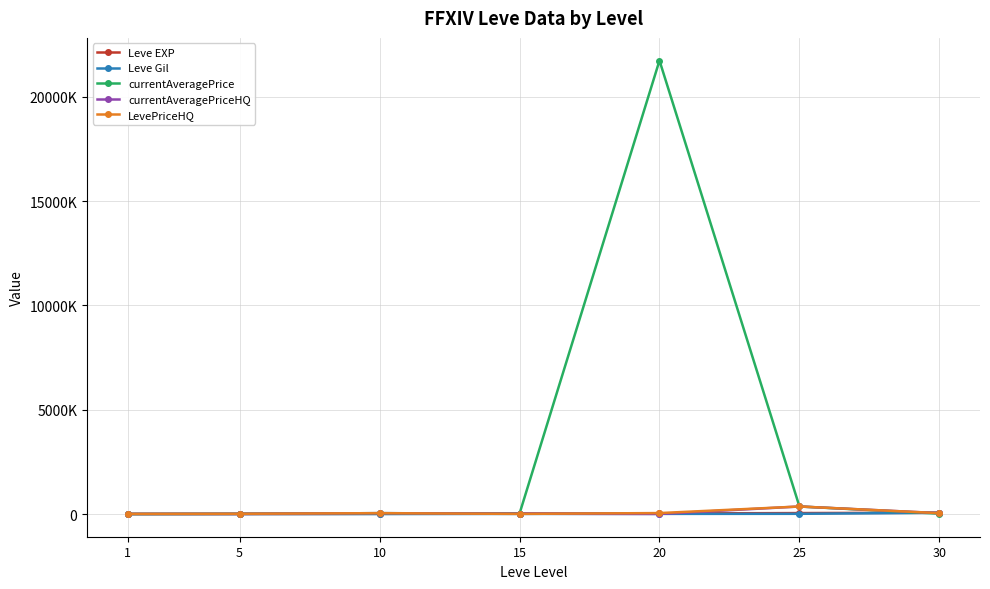

True or false: Leve EXP and Leve Gil cross at least once.

True